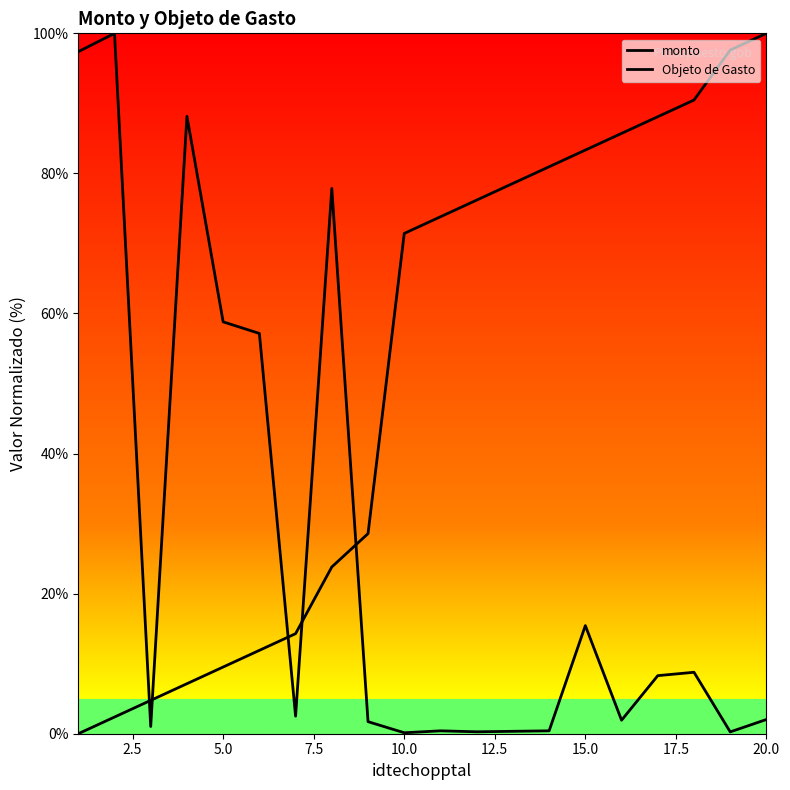

How many positive values does the Objeto de Gasto series have?

19